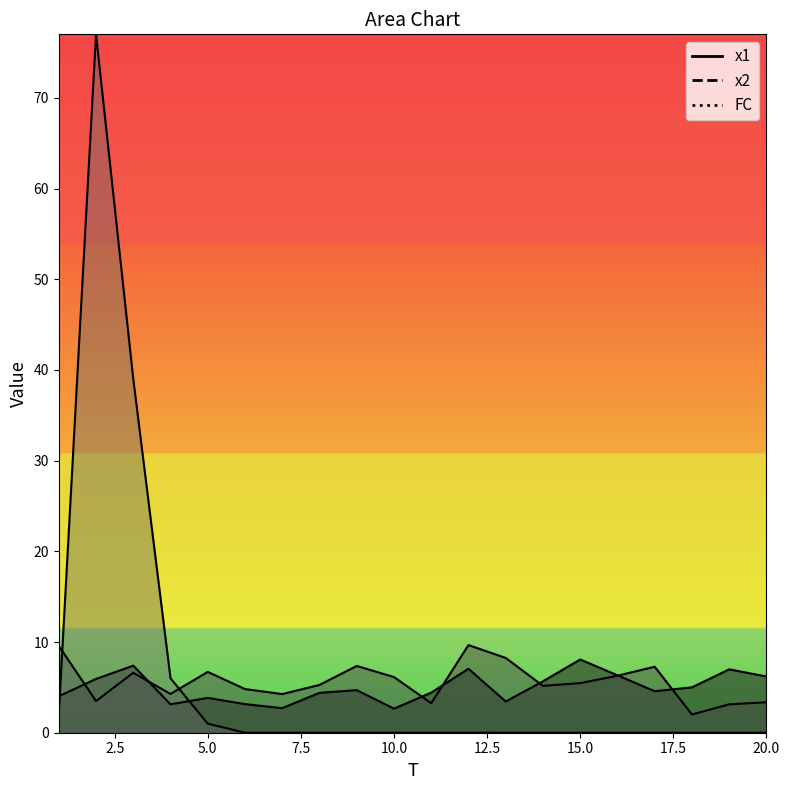

Is the value of FC at 8 greater than the value of x1 at 2?

No